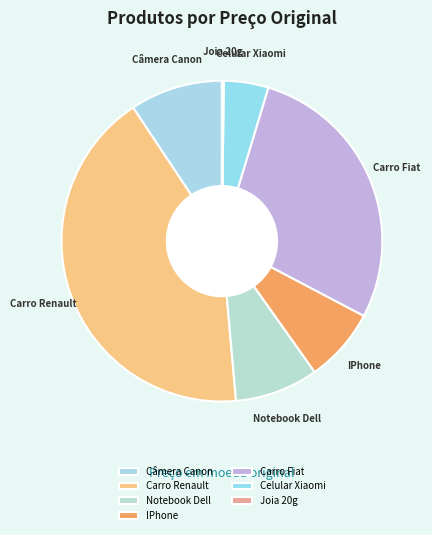

The IPhone slice represents 7% of the pie. True or false?

True